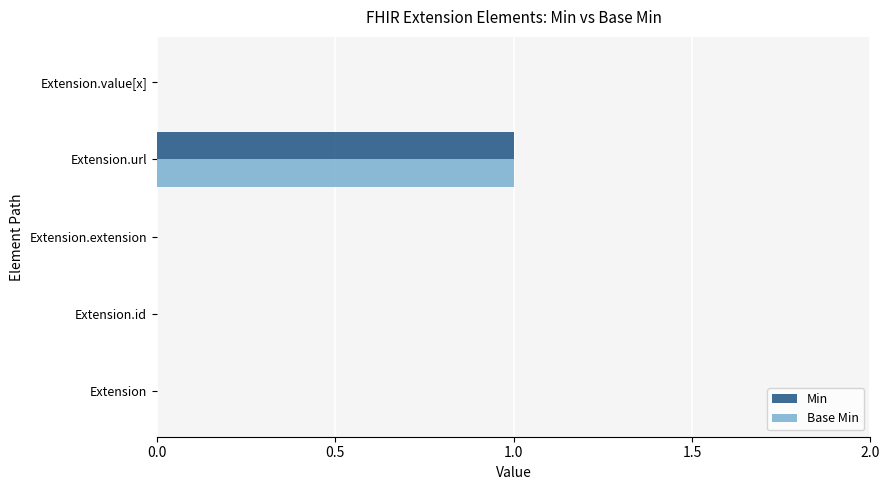

The value of Min at Extension.extension is -1. True or false?

False